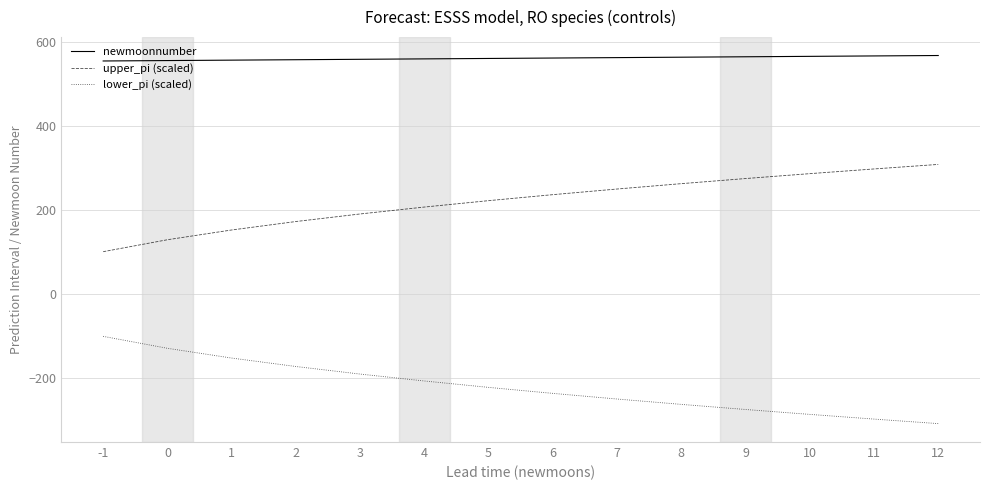

What is the spread (max minus min) of values at -1?

654.6